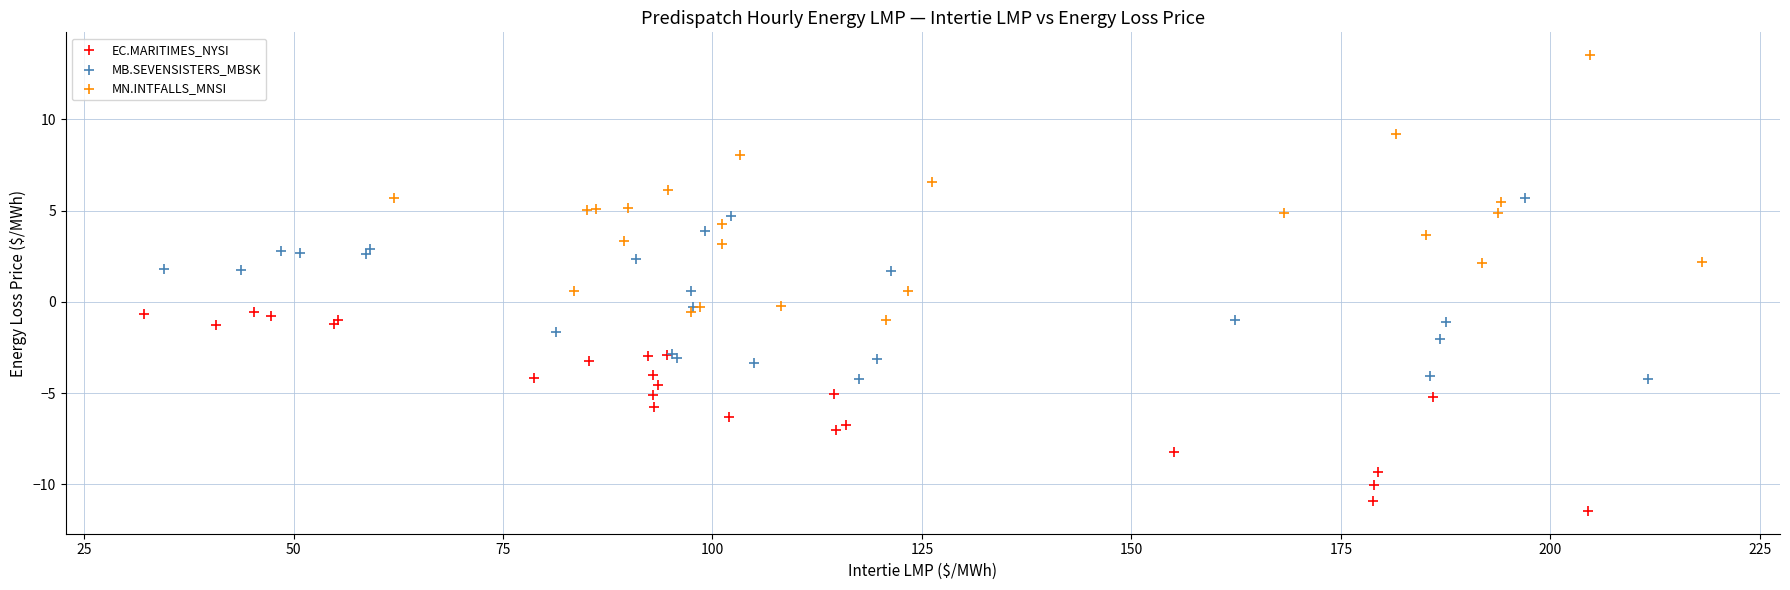

Which series contains the highest Y value?

MN.INTFALLS_MNSI